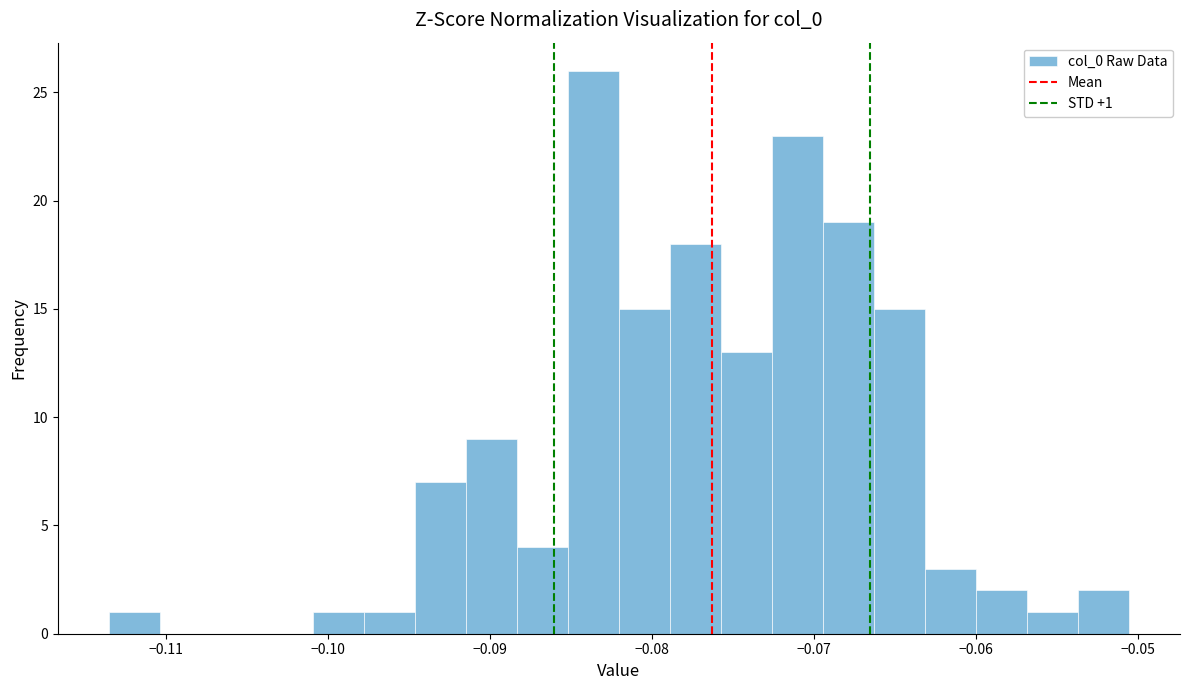

Around what value on the x-axis is the tallest bar? Give the approximate position of its centre, as read against the axis.

-0.084